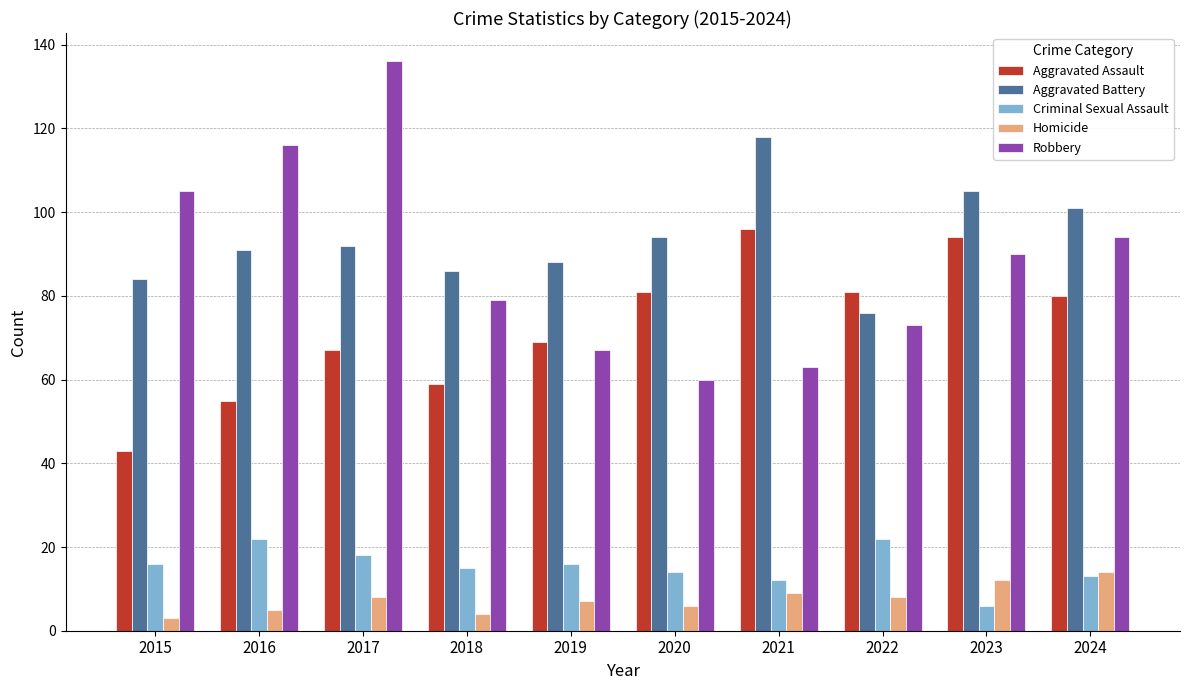

Between 2018 and 2021, which series saw the biggest shift?

Aggravated Assault